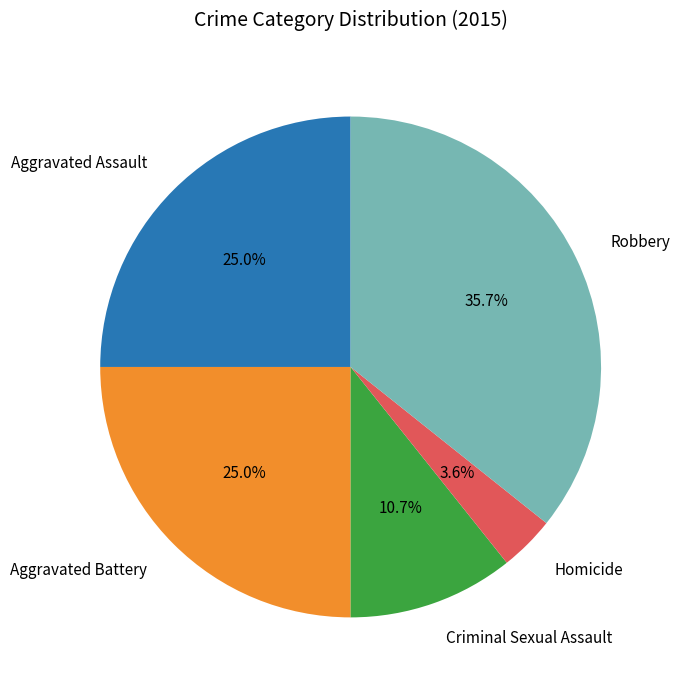

How many slices are in this pie chart?

5